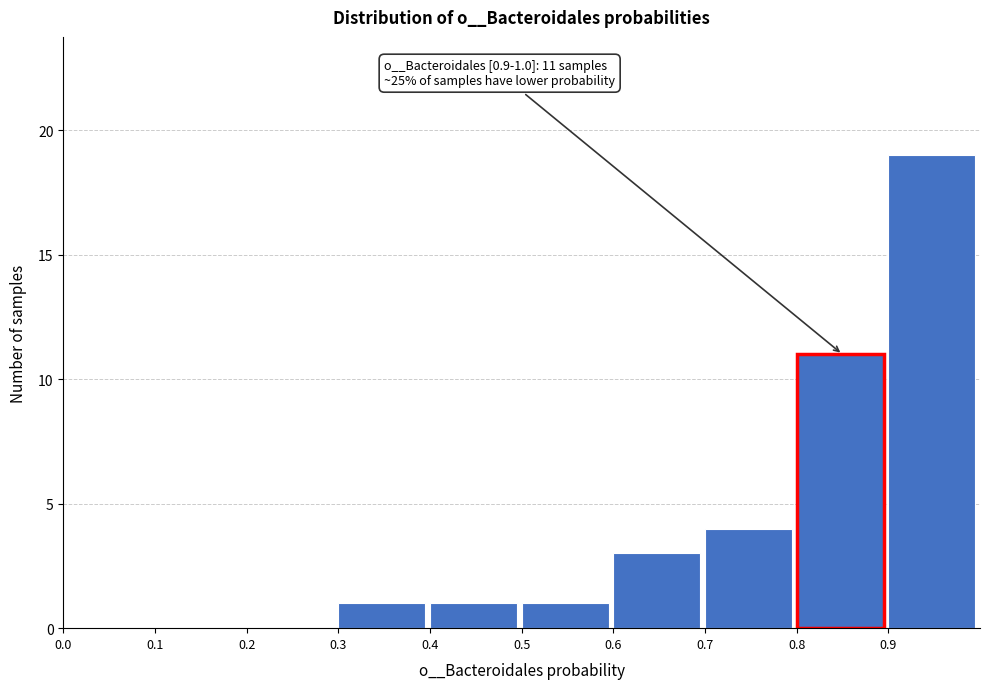

Which range on the x-axis has the tallest bar?

0.9 to 1.0